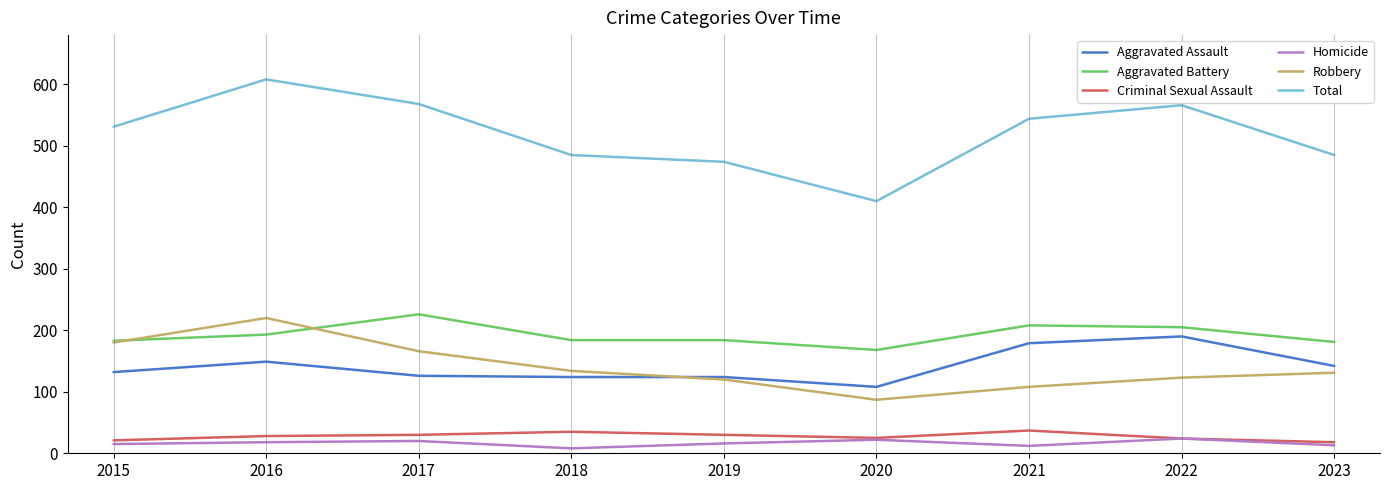

True or false: Robbery has a value of 254 at 2015.

False